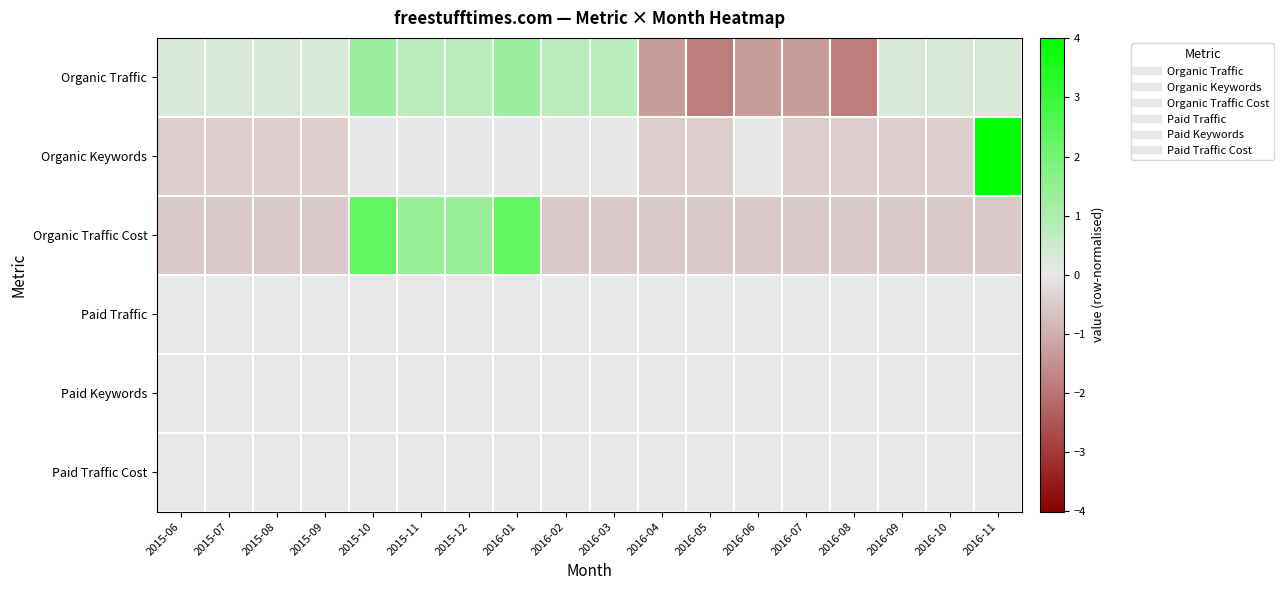

Between 2015-06 and 2016-07, which series saw the biggest shift?

Organic Traffic